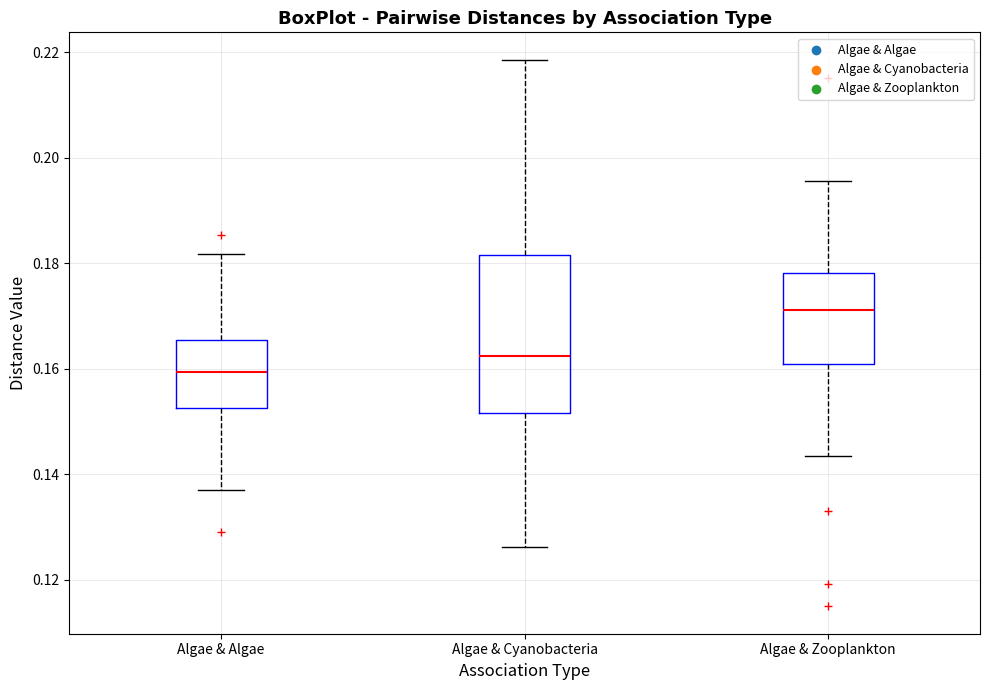

Reading left to right, read every box against the y-axis: the position of its median line, the range the box covers, and the ends of its whiskers. The values are not printed on the chart, so give them approximately, as read against the axis.

Algae & Algae: median 0.160, box 0.152 to 0.166, whiskers 0.138 to 0.182
Algae & Cyanobacteria: median 0.162, box 0.152 to 0.182, whiskers 0.126 to 0.218
Algae & Zooplankton: median 0.172, box 0.160 to 0.178, whiskers 0.144 to 0.196